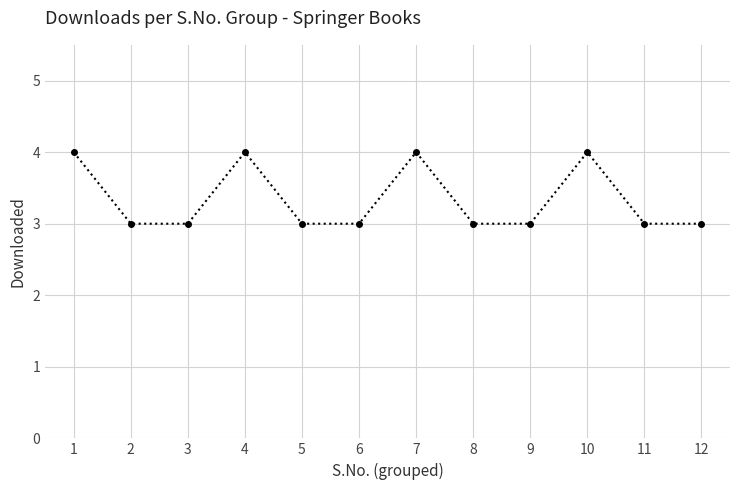

How many lines are shown in the chart?

1